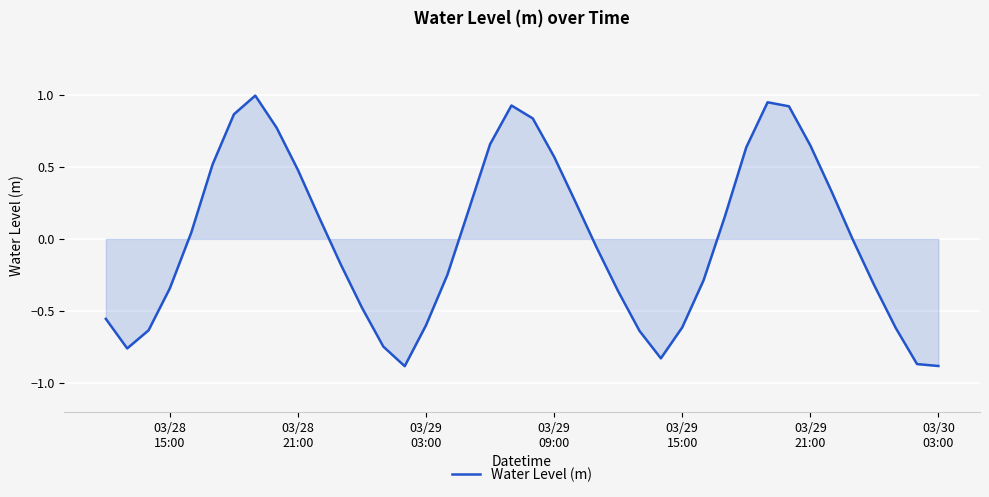

What is the difference between the maximum and minimum values?

1.9